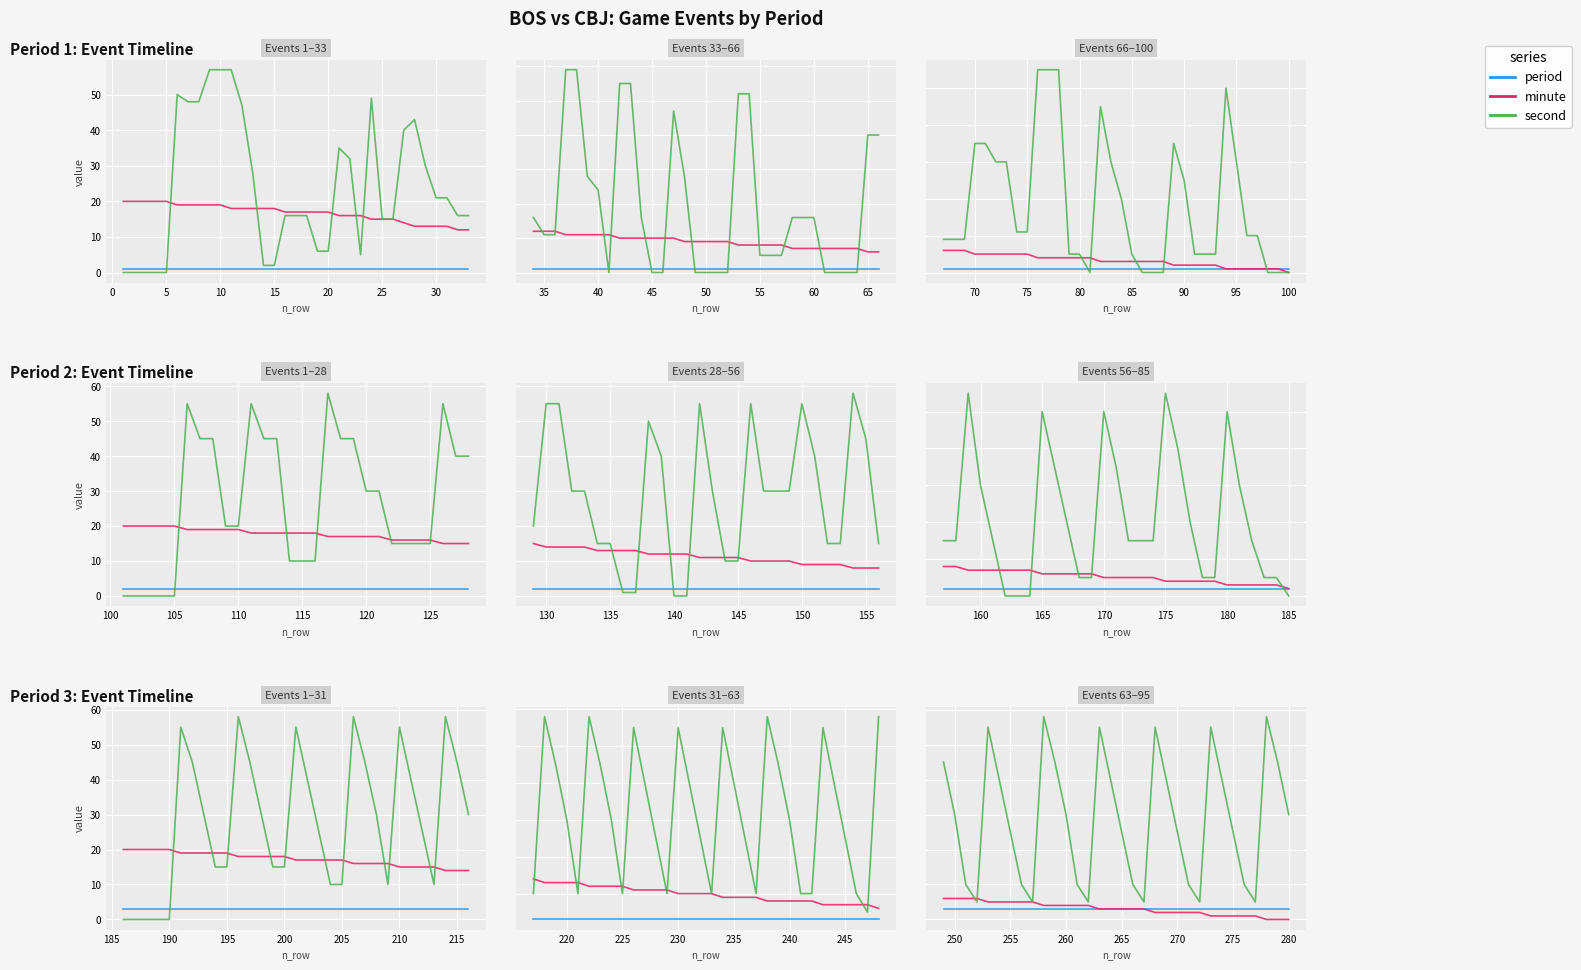

The period series shows 5 at 265. True or false?

False